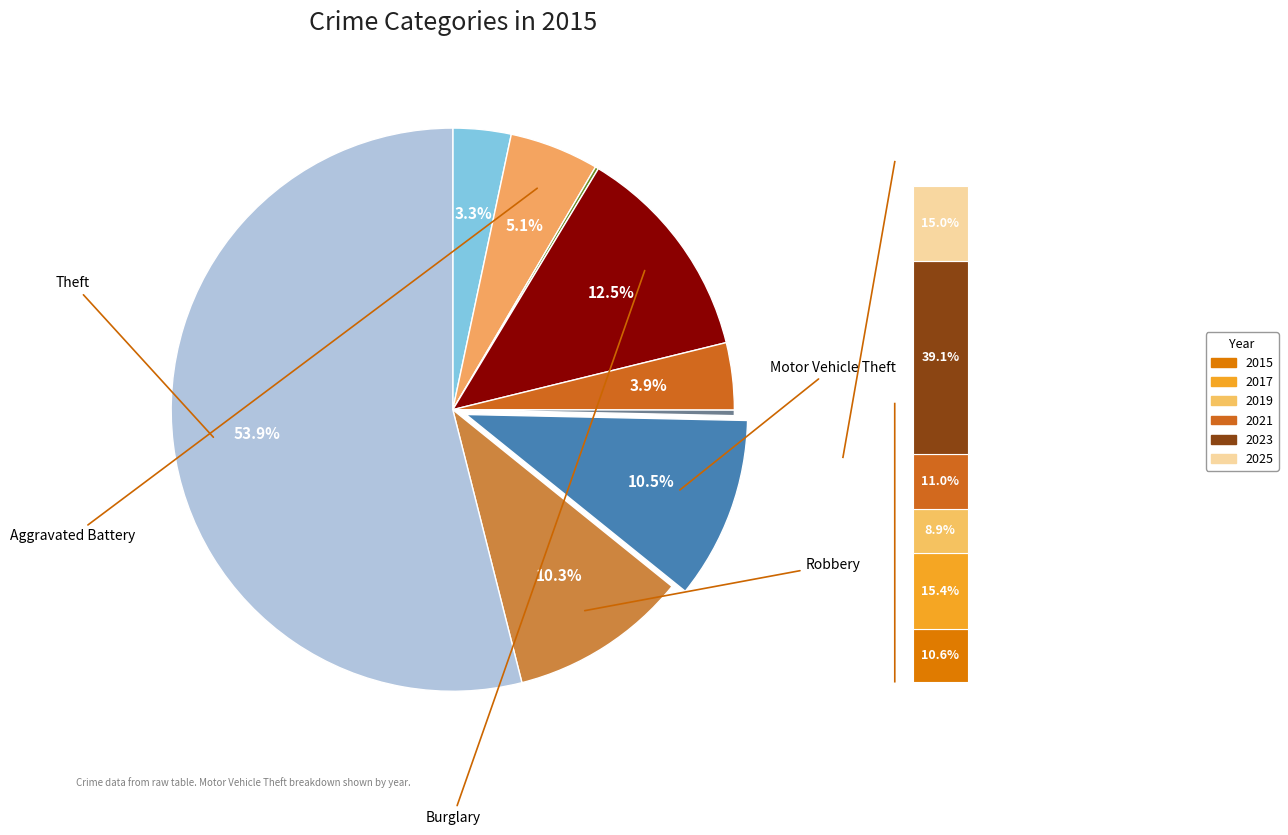

The Homicide slice represents 14% of the pie. True or false?

False